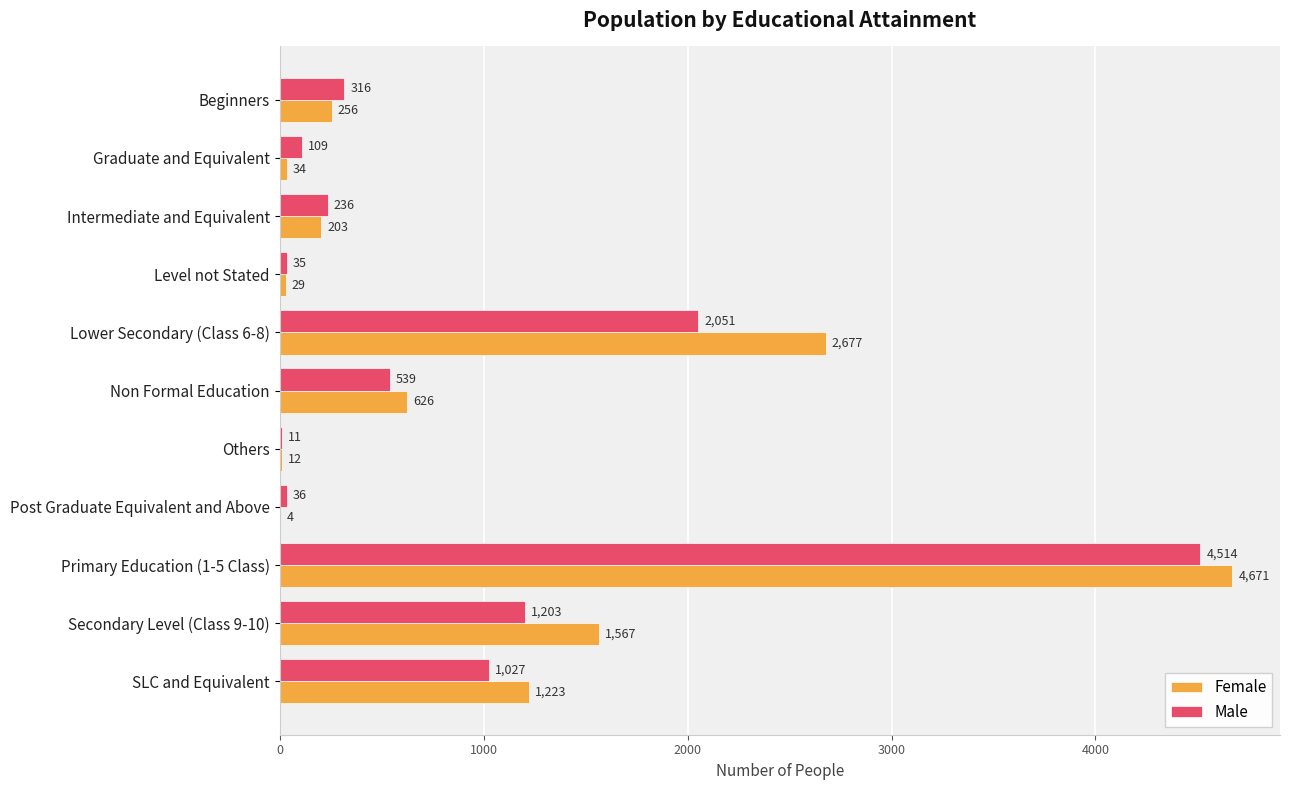

What is the maximum value for Male?

4514